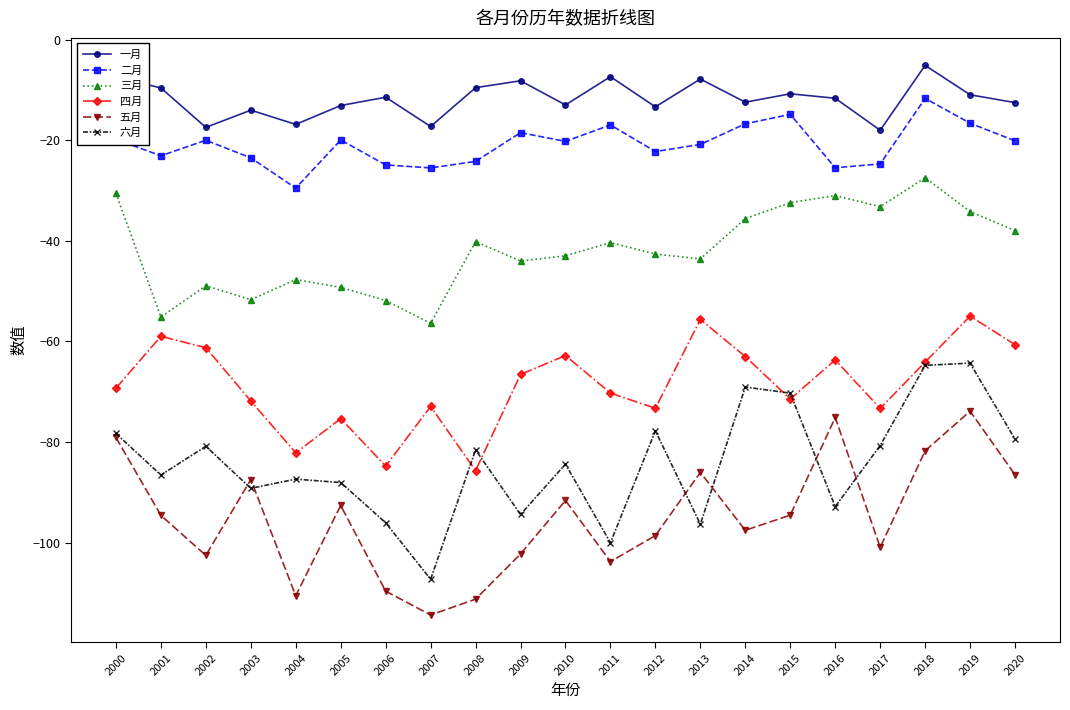

At which category does 六月 reach its first local peak?

2002